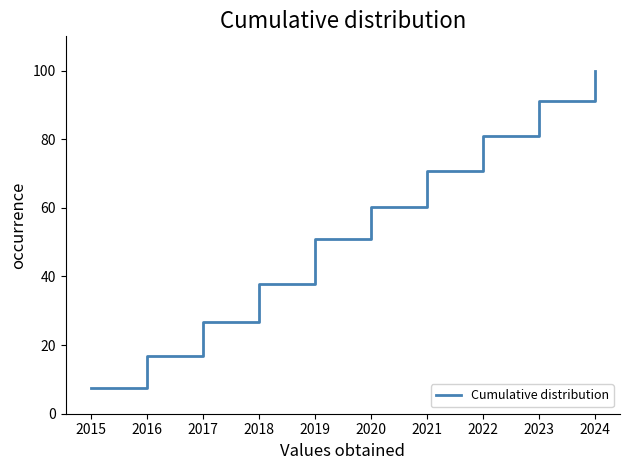

Read the value at 2020.

60.2